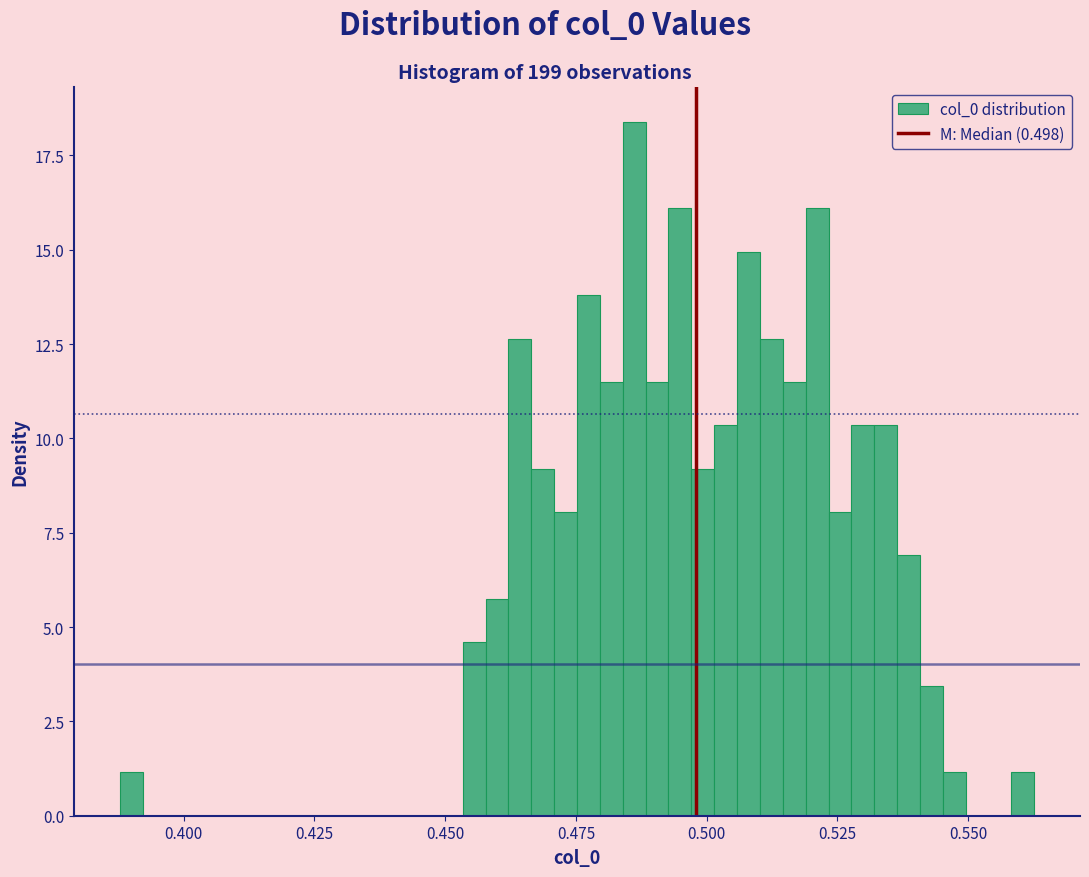

Read against the x-axis, roughly where is the centre of the tallest bar?

0.485